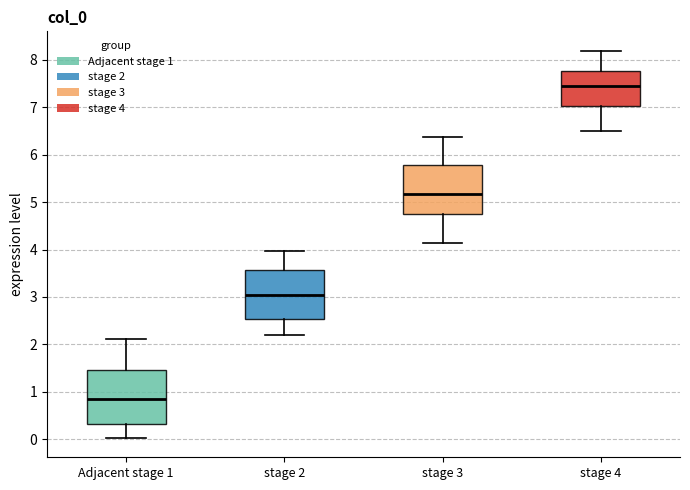

Reading left to right, read every box against the y-axis: the position of its median line, the range the box covers, and the ends of its whiskers. The values are not printed on the chart, so give them approximately, as read against the axis.

Adjacent stage 1: median 0.9, box 0.3 to 1.5, whiskers 0.0 to 2.1
stage 2: median 3.1, box 2.5 to 3.6, whiskers 2.2 to 4.0
stage 3: median 5.2, box 4.7 to 5.8, whiskers 4.1 to 6.4
stage 4: median 7.5, box 7.0 to 7.8, whiskers 6.5 to 8.2